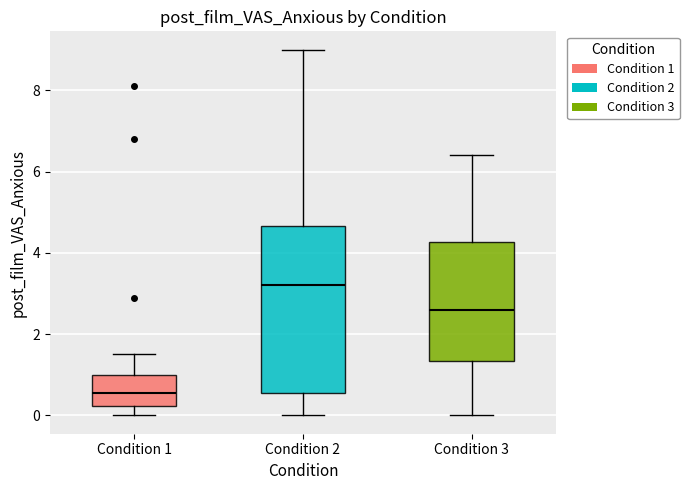

Where does the upper whisker of the box for Condition 2 end on the y-axis? The values are not printed on the chart, so give them approximately, as read against the axis.

9.0